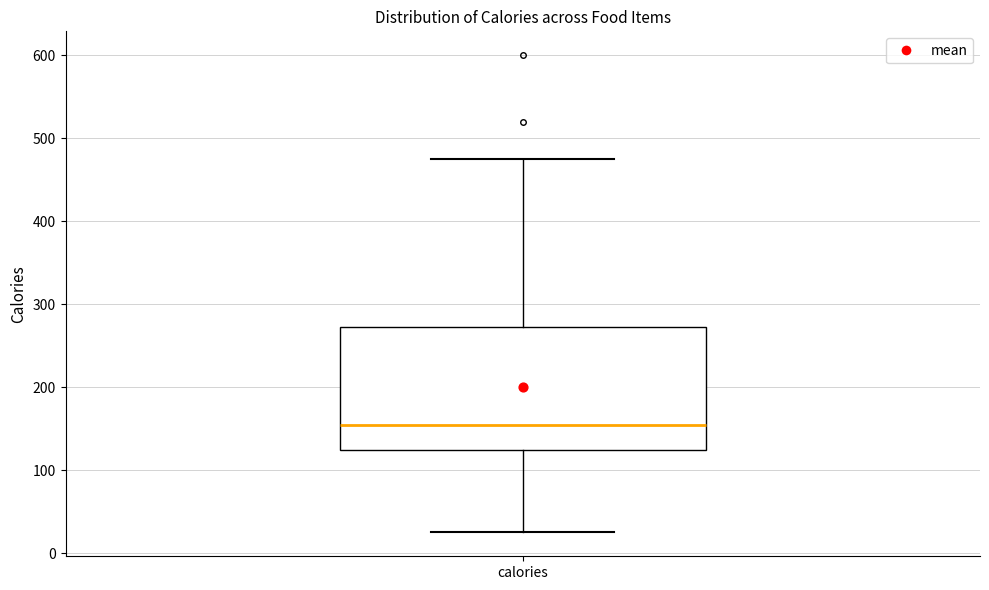

Read this box plot against the y-axis: the position of the median line, the range covered by the box, and the ends of both whiskers. The values are not printed on the chart, so give them approximately, as read against the axis.

median 150, box 120 to 270, whiskers 30 to 480